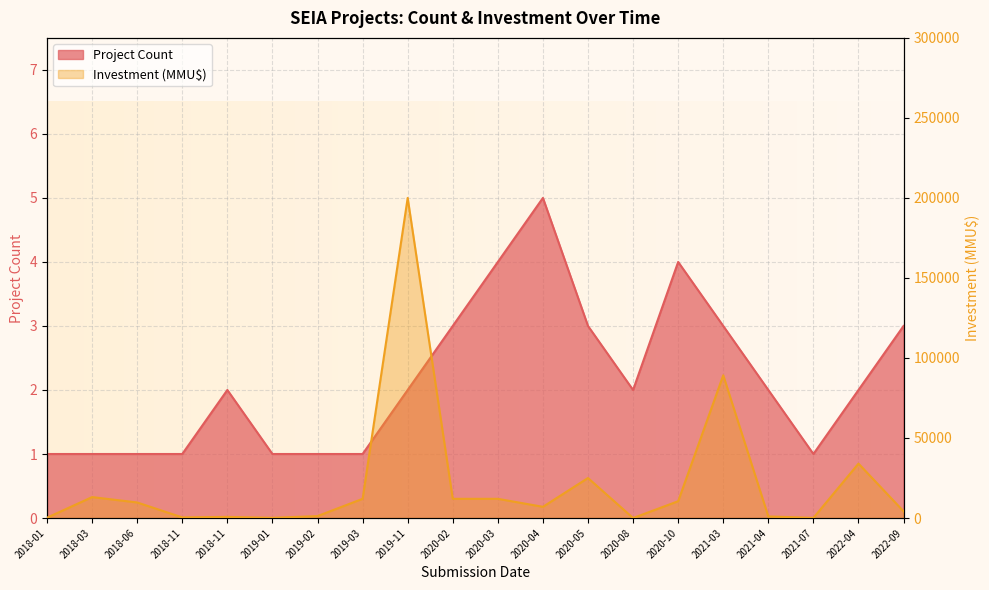

At how many categories does at least one series exceed 96589?

1